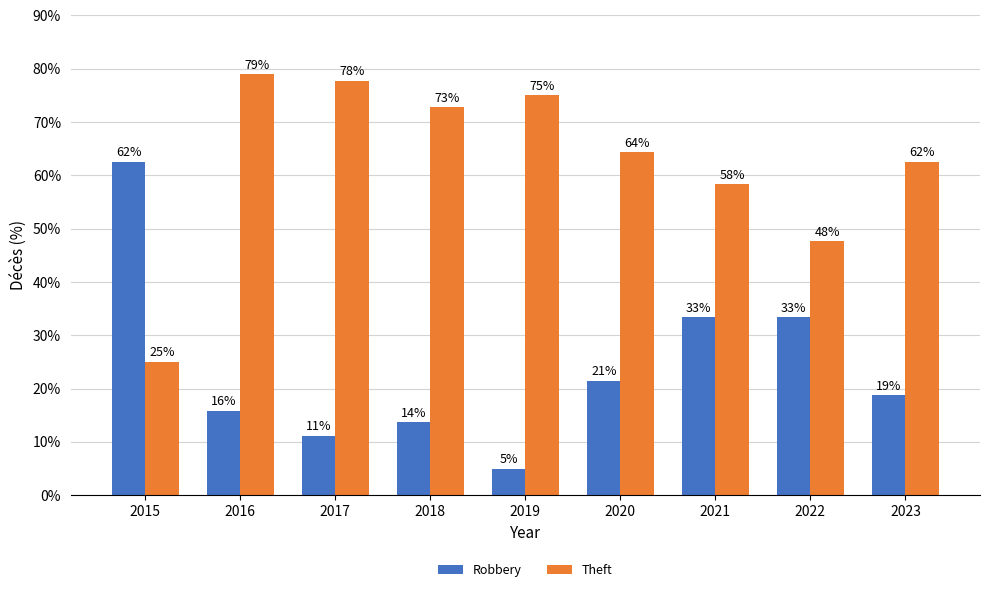

How many bars are there in total?

18